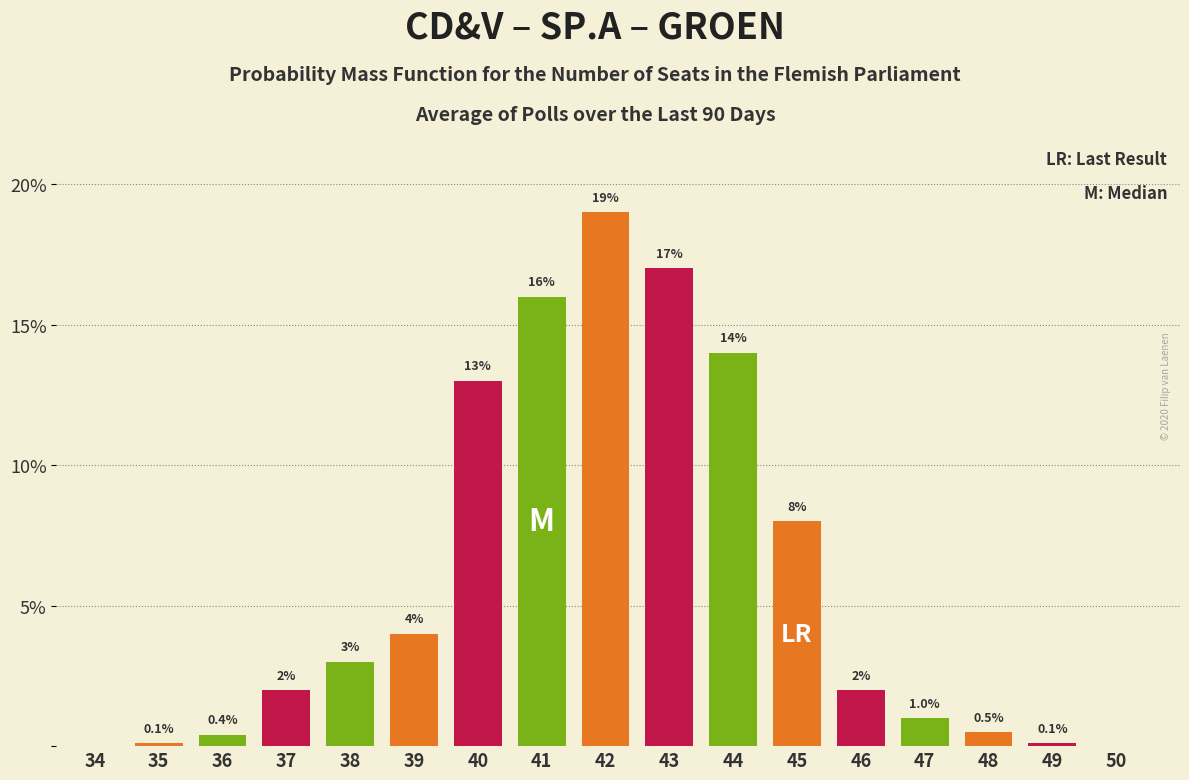

Reading left to right, what are all the values shown in this chart?

34=0.0	35=0.1	36=0.4	37=2.0	38=3.0	39=4.0	40=13.0	41=16.0	42=19.0	43=17.0	44=14.0	45=8.0	46=2.0	47=1.0	48=0.5	49=0.1	50=0.0